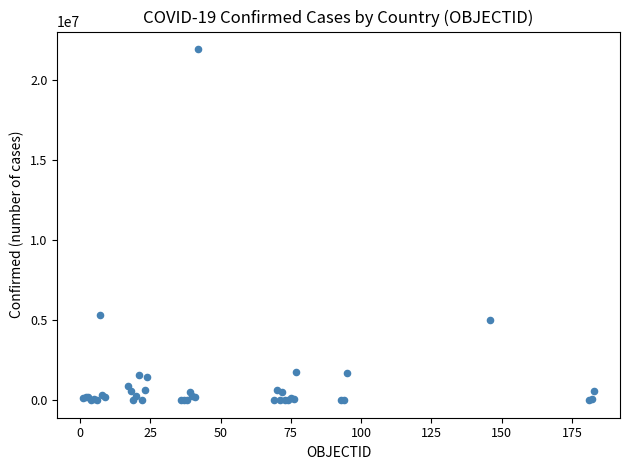

What Y value in the scatter plot is closest to 10949824?

5299418